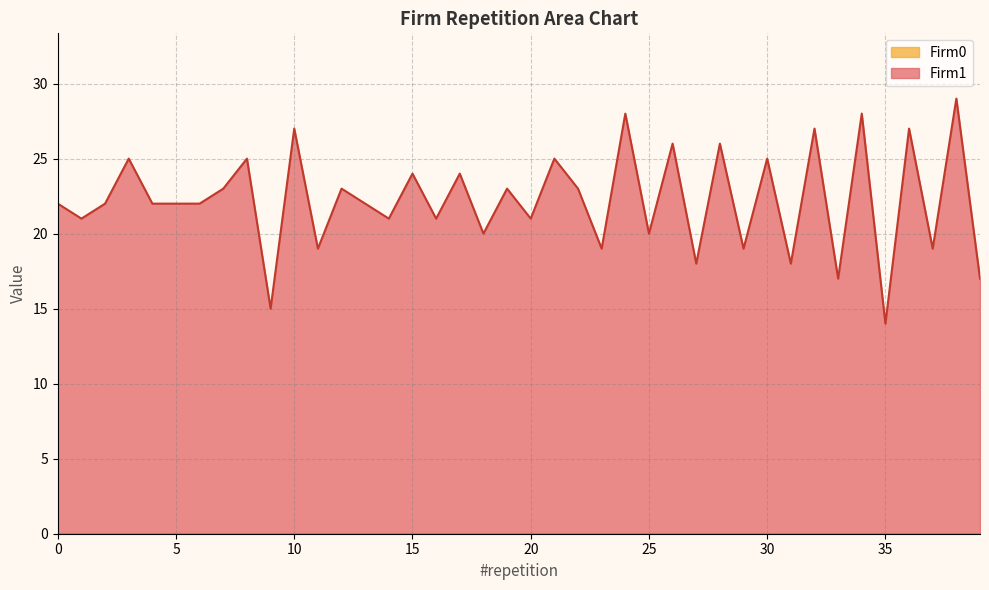

How many values exceed 22?

18